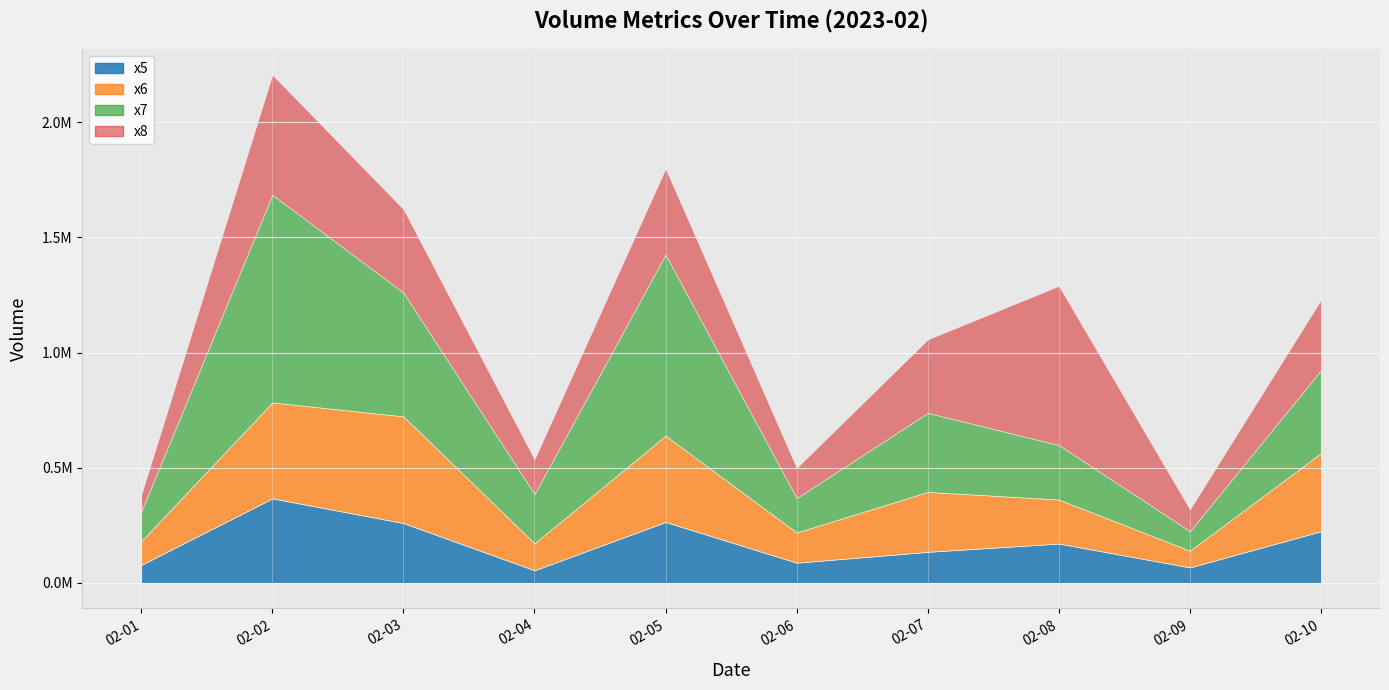

What is the value of the x8 point at the 1st from the left?

72356.7